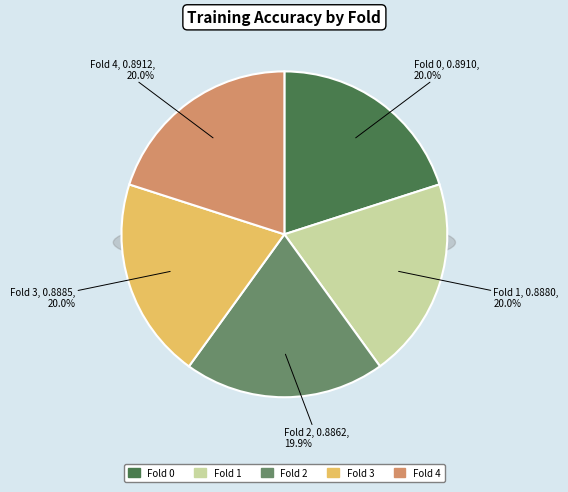

True or false: Fold 4 accounts for 6% of the total.

False